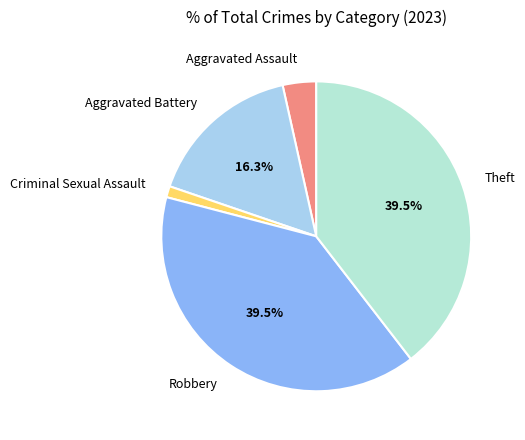

Is there any slice that represents more than half of the pie?

No